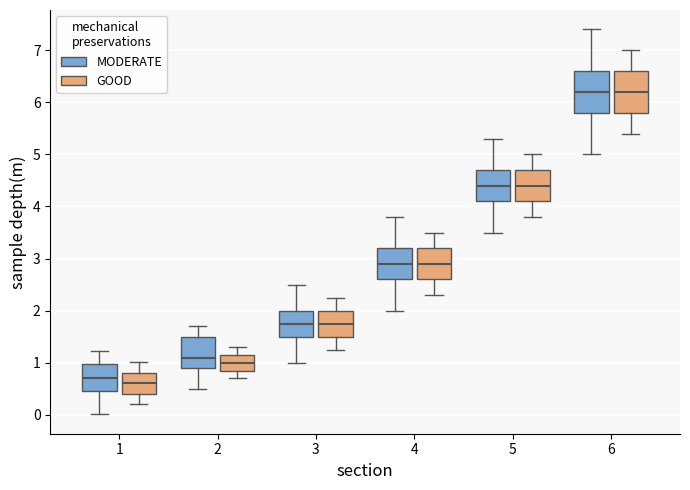

Reading left to right, read every box against the y-axis: the position of its median line, the range the box covers, and the ends of its whiskers. The values are not printed on the chart, so give them approximately, as read against the axis.

1 (MODERATE): median 0.7, box 0.5 to 1.0, whiskers 0.0 to 1.2
1 (GOOD): median 0.6, box 0.4 to 0.8, whiskers 0.2 to 1.0
2 (MODERATE): median 1.1, box 0.9 to 1.5, whiskers 0.5 to 1.7
2 (GOOD): median 1.0, box 0.9 to 1.2, whiskers 0.7 to 1.3
3 (MODERATE): median 1.8, box 1.5 to 2.0, whiskers 1.0 to 2.5
3 (GOOD): median 1.8, box 1.5 to 2.0, whiskers 1.3 to 2.3
4 (MODERATE): median 2.9, box 2.6 to 3.2, whiskers 2.0 to 3.8
4 (GOOD): median 2.9, box 2.6 to 3.2, whiskers 2.3 to 3.5
5 (MODERATE): median 4.4, box 4.1 to 4.7, whiskers 3.5 to 5.3
5 (GOOD): median 4.4, box 4.1 to 4.7, whiskers 3.8 to 5.0
6 (MODERATE): median 6.2, box 5.8 to 6.6, whiskers 5.0 to 7.4
6 (GOOD): median 6.2, box 5.8 to 6.6, whiskers 5.4 to 7.0